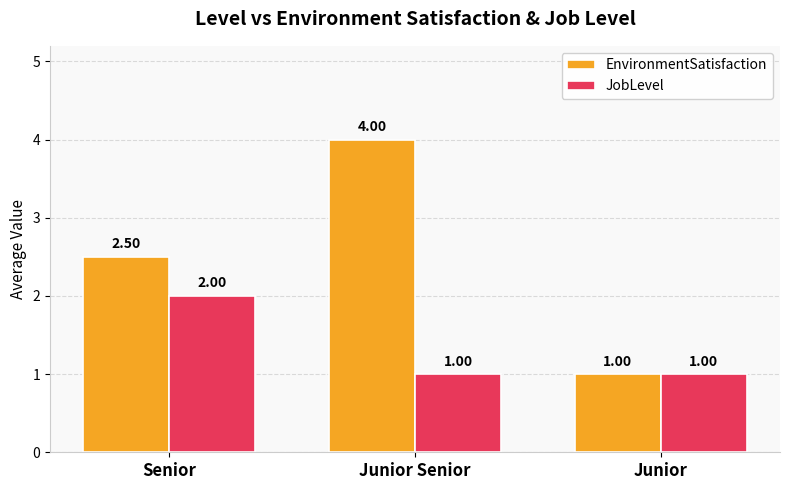

How many bars are there in total?

6